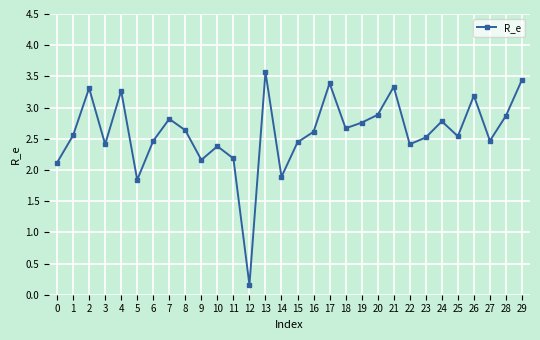

At which category does the data reach its first local peak?

2